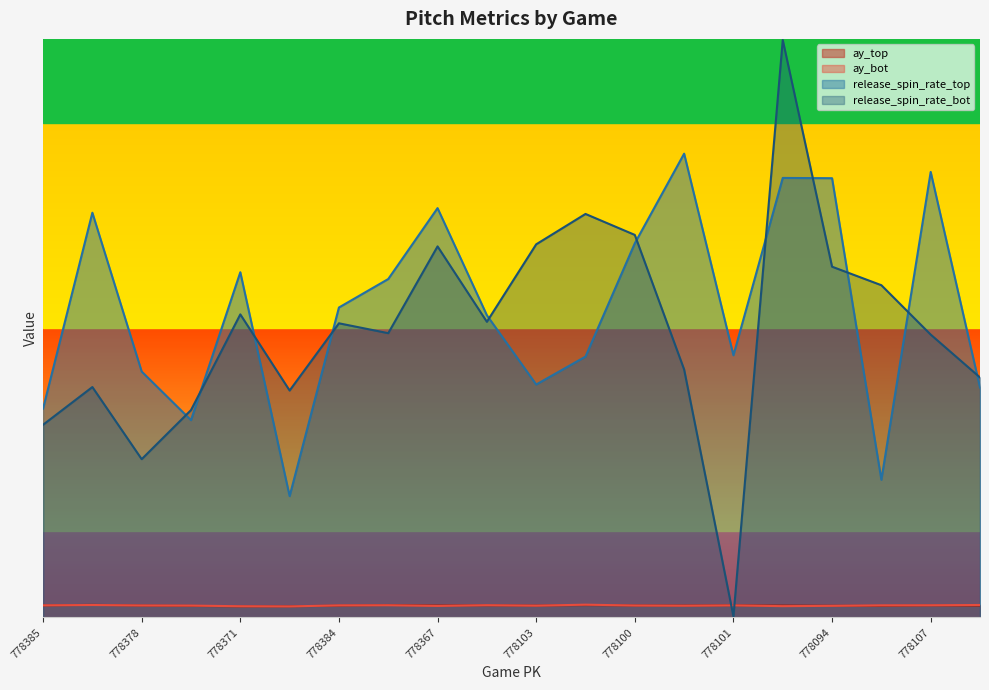

What is the average value of the release_spin_rate_bot series?

1274.4